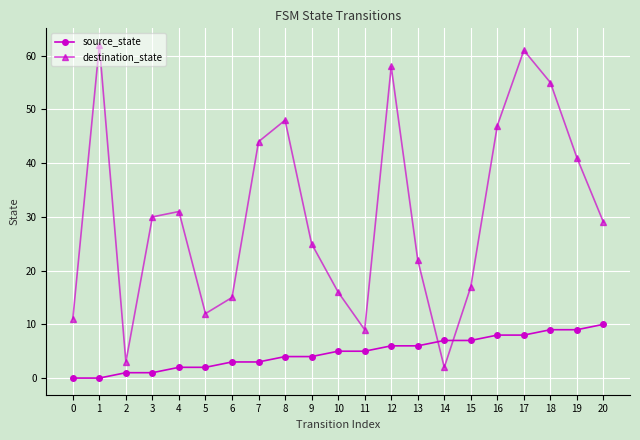

What is the sum of the destination_state values at 1 and 16?

109